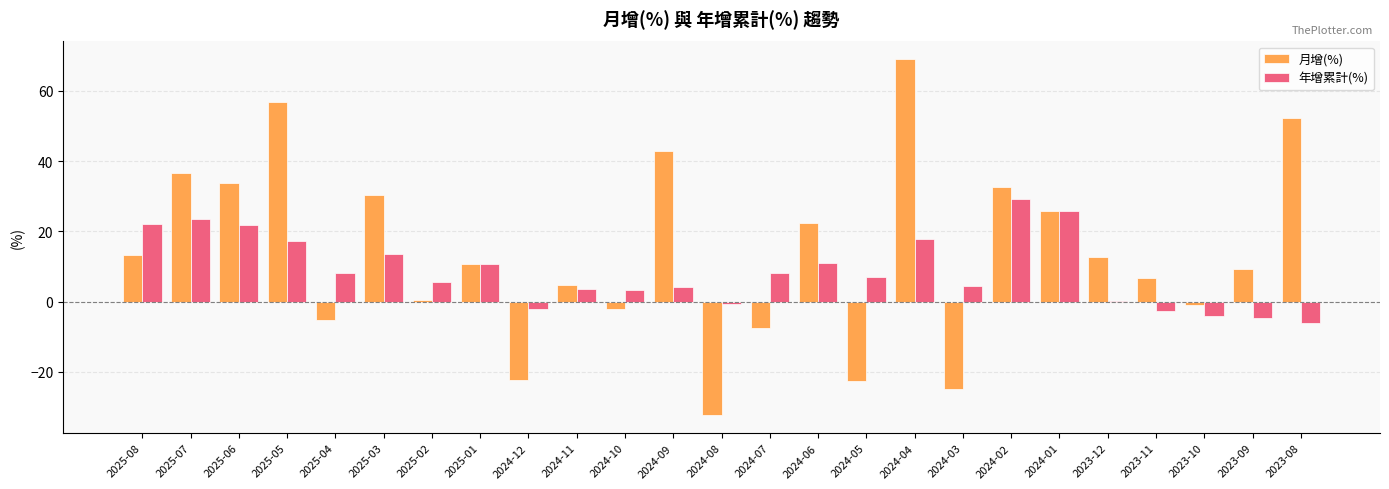

How many groups of bars are there?

25